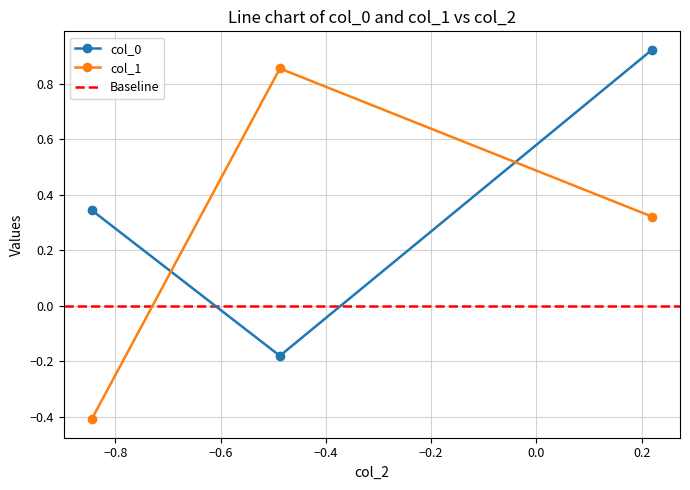

Does the chart display data point markers on the line(s)?

Yes